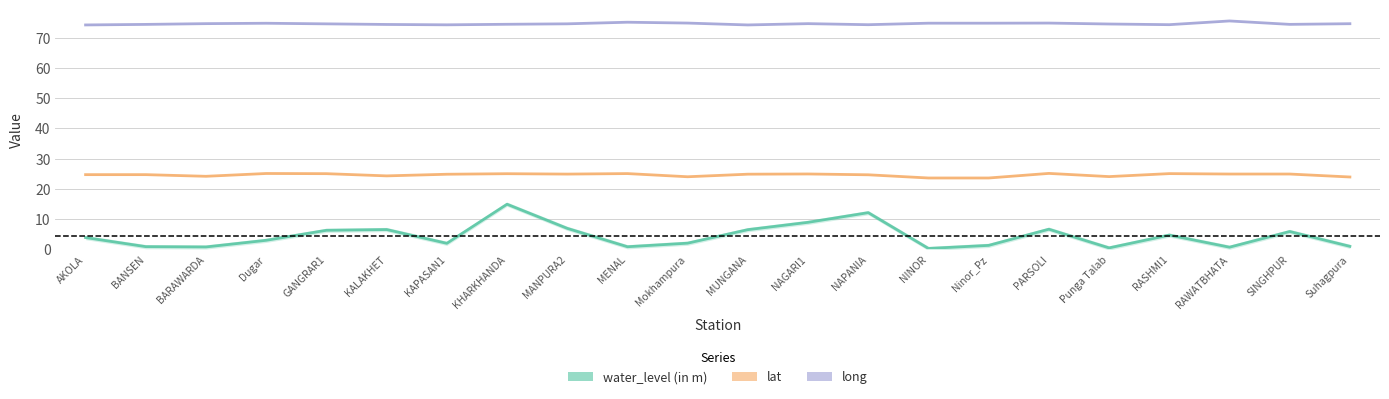

What is the smallest value displayed?

0.3